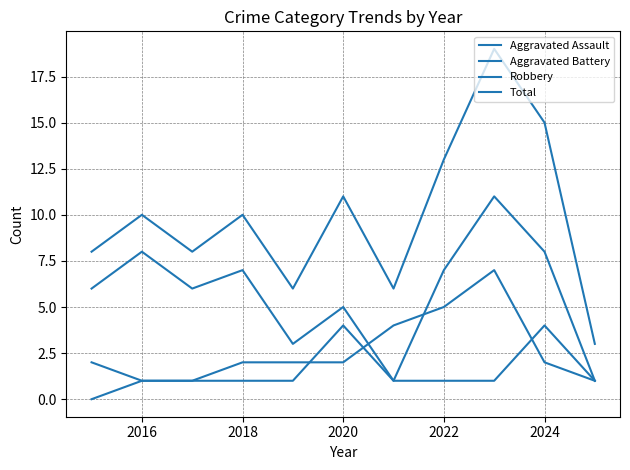

True or false: Robbery and Aggravated Battery cross at least once.

True